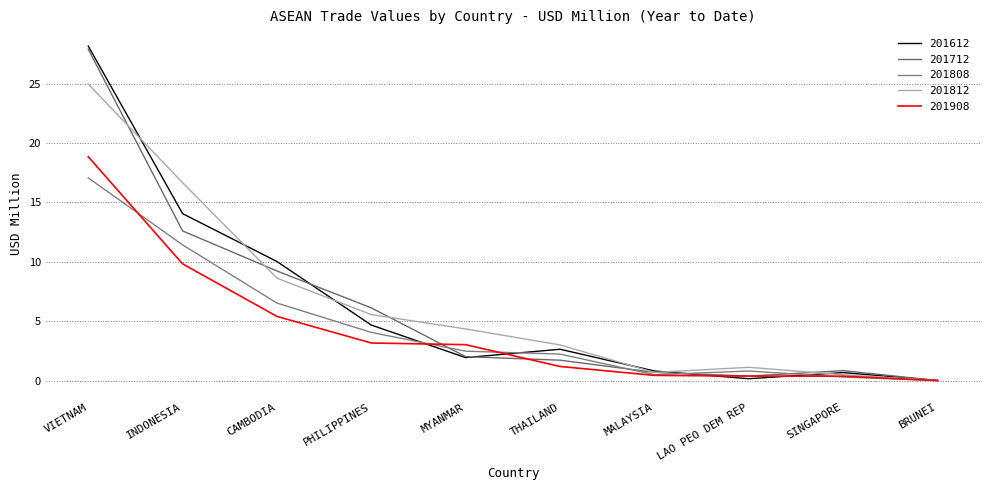

What is the difference between the 201908 values at SINGAPORE and VIETNAM?

18.5